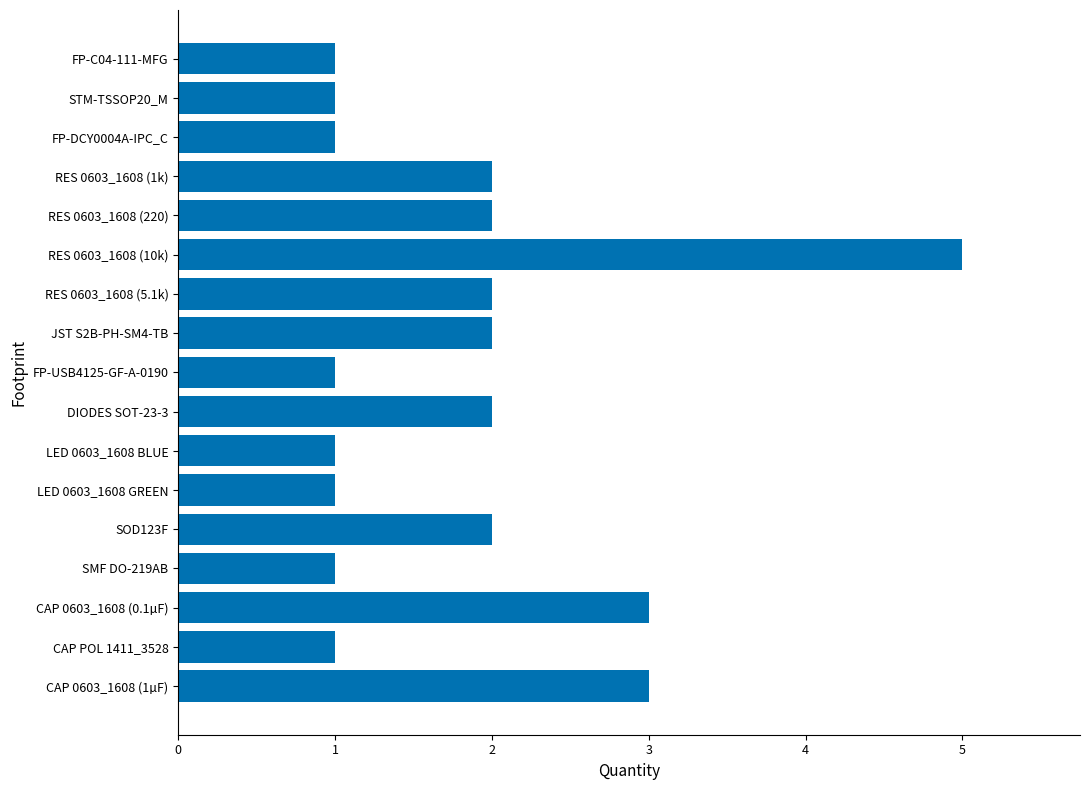

What is the difference between the maximum and second lowest values?

4